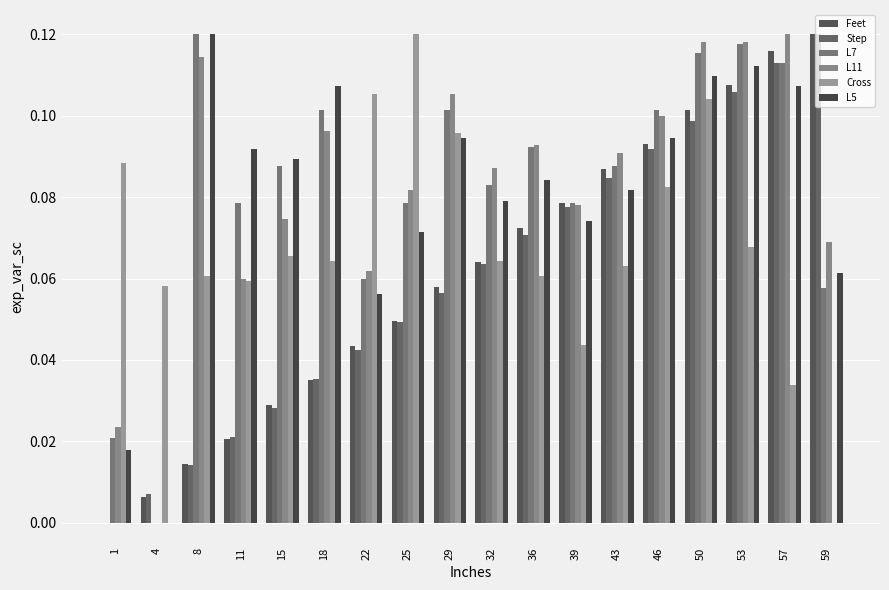

Between 36 and 59, which is larger?

59